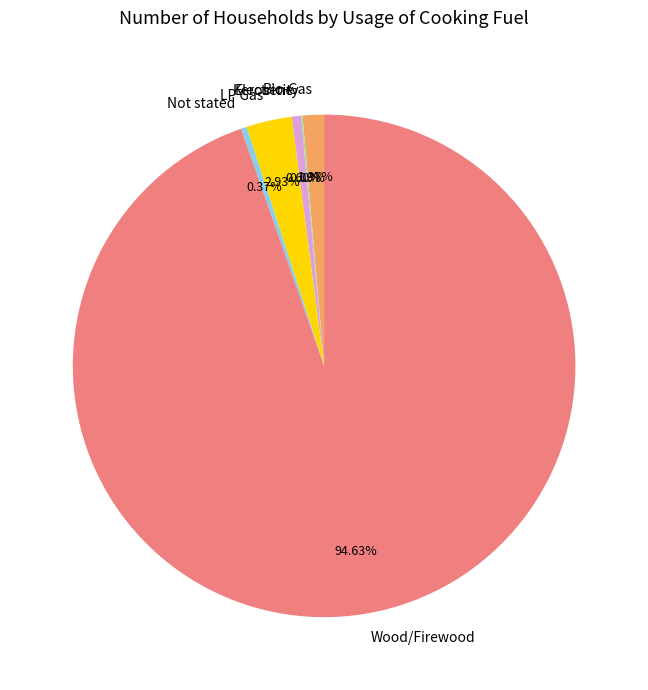

Does Wood/Firewood represent more than half of the total?

Yes